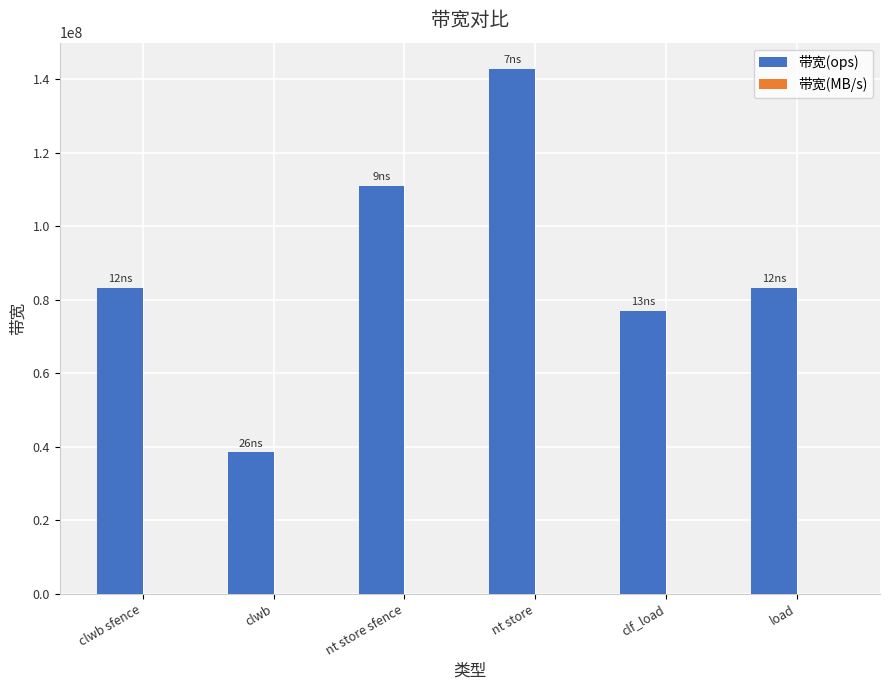

At which category is the sum across all series the highest?

nt store